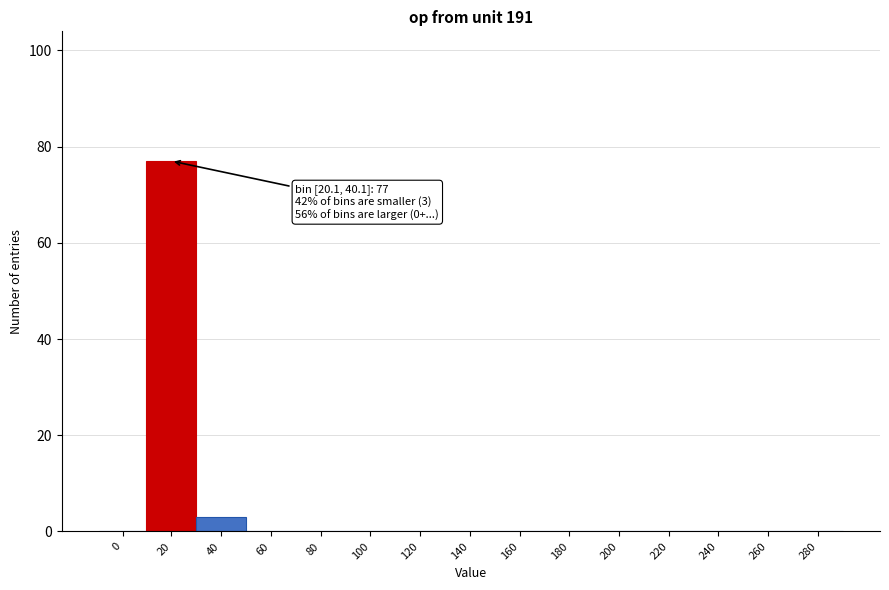

Reading right to left, transcribe all the data shown in this chart.

280=0	260=0	240=0	220=0	200=0	180=0	160=0	140=0	120=0	100=0	80=0	60=0	40=3	20=77	0=0